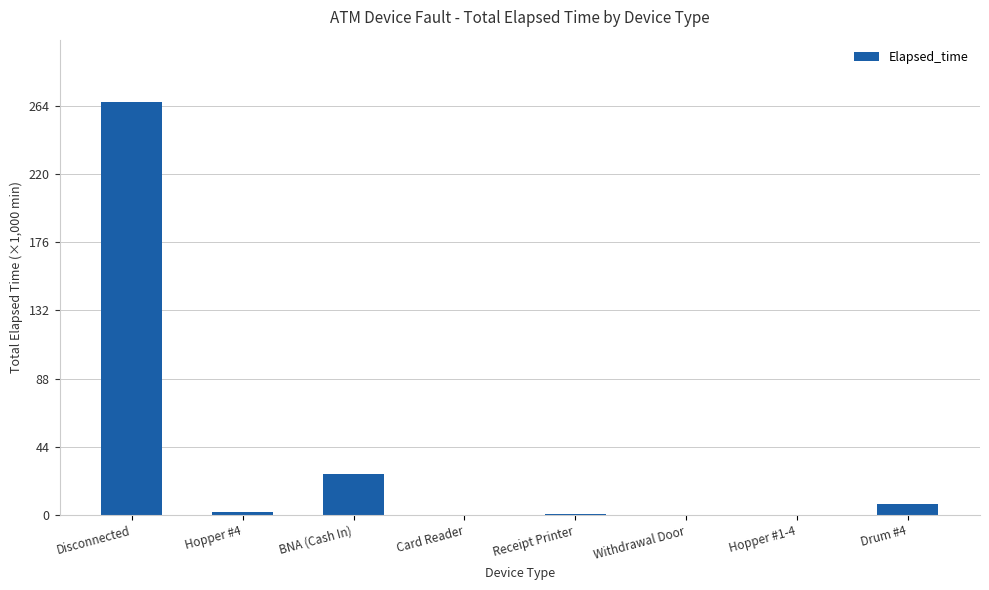

How many distinct data groups are displayed?

1